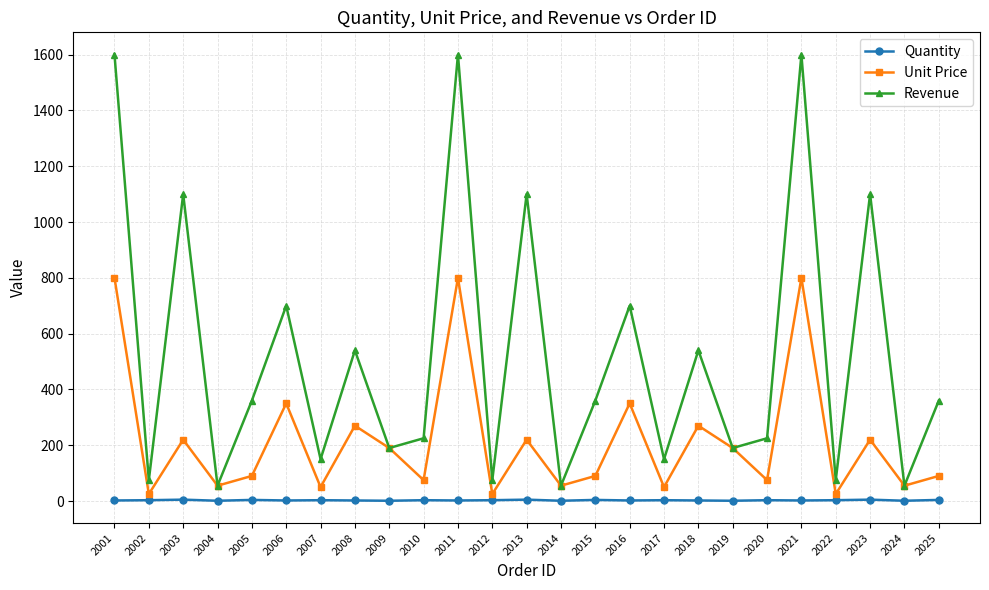

What is the sum of all Quantity values?

67